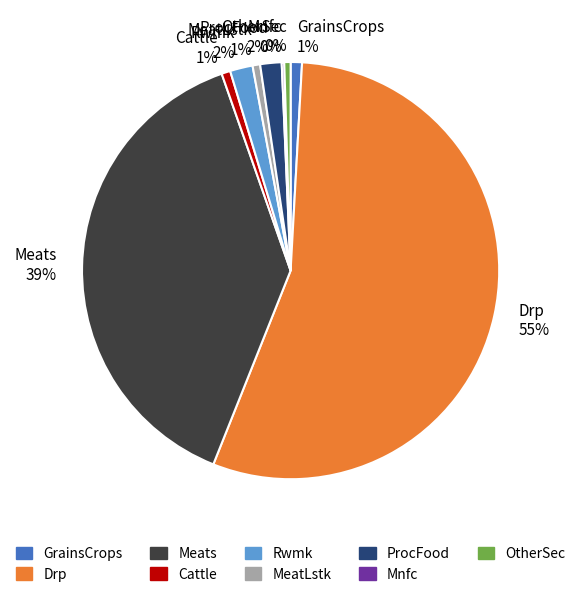

Is the sum of Drp 55% and ProcFood 2% greater than half?

Yes